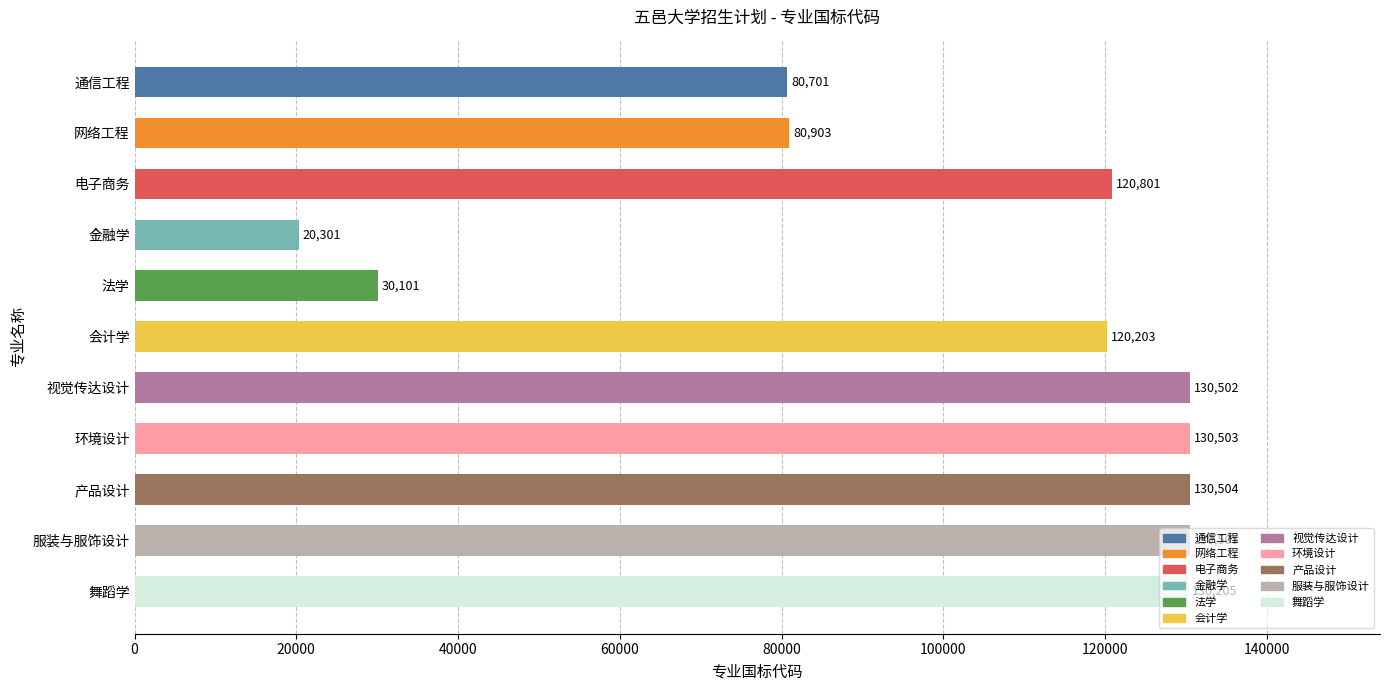

What is the smallest value displayed?

20301